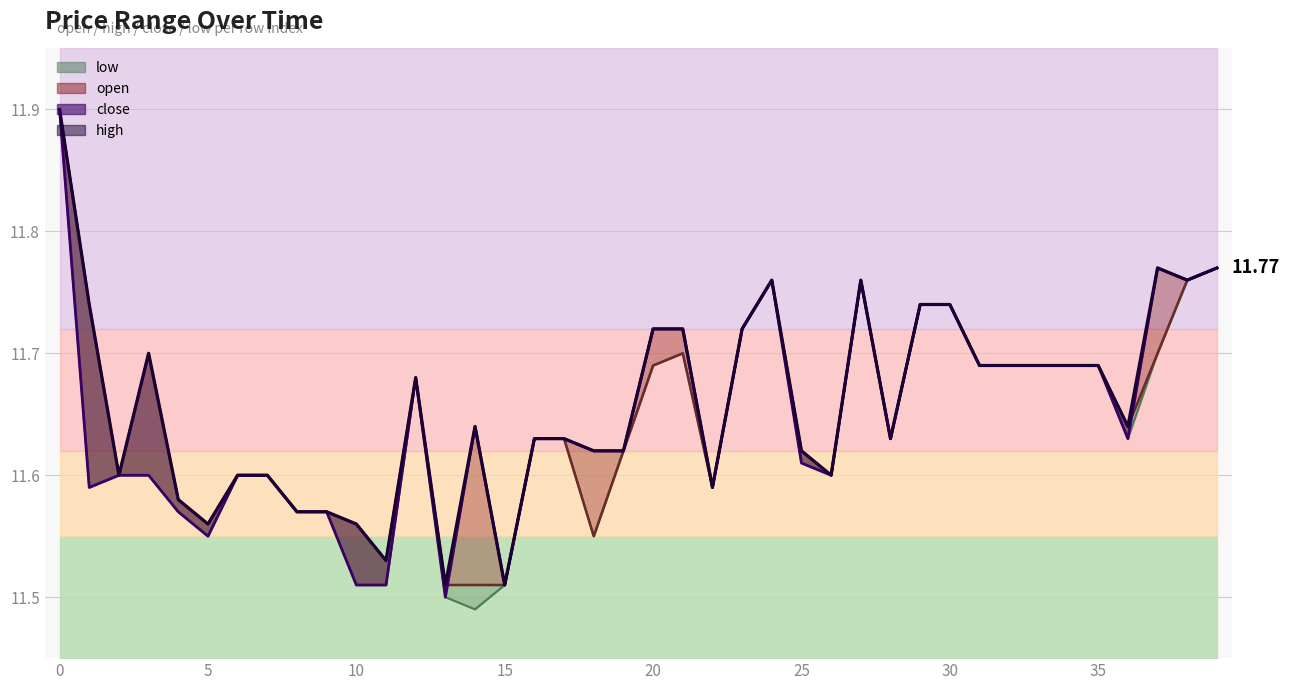

What value does the low_line series have at 5?

11.6